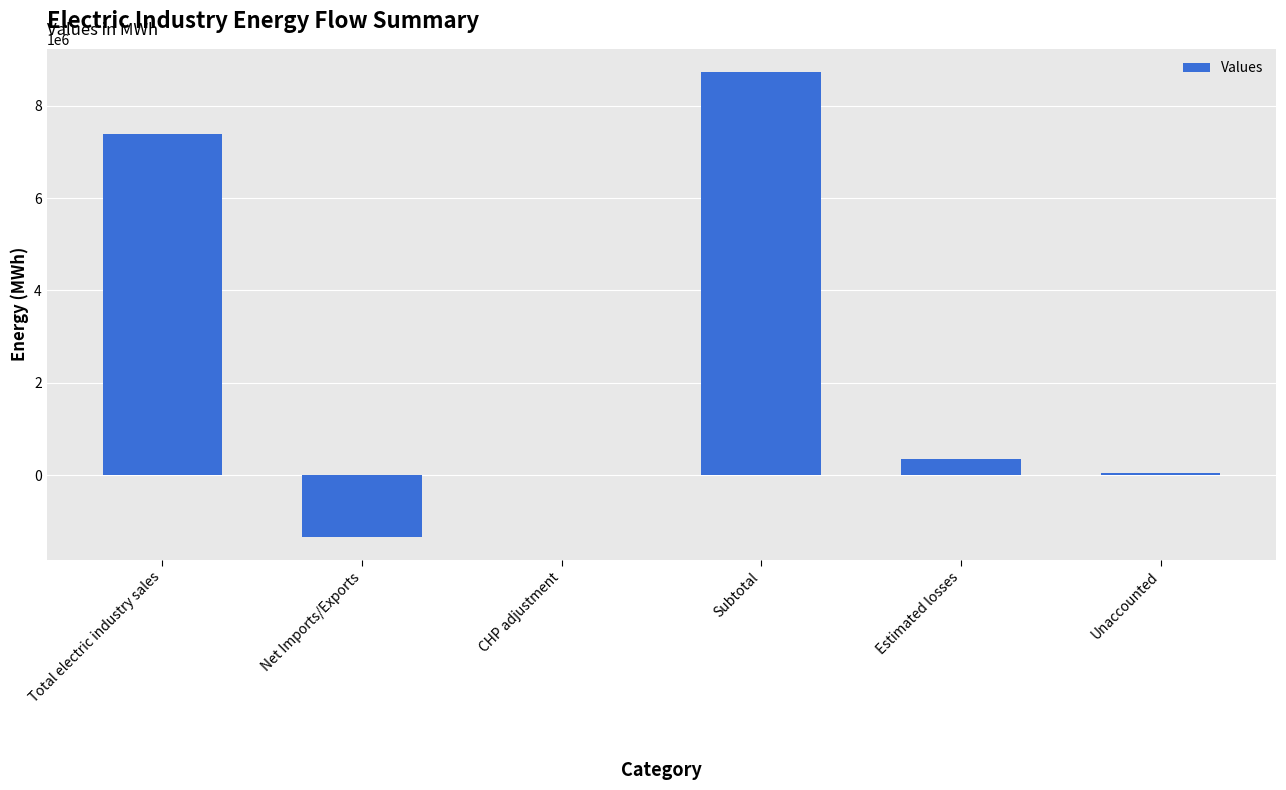

Read the value at Net Imports/Exports, to the nearest 100.

-1331000